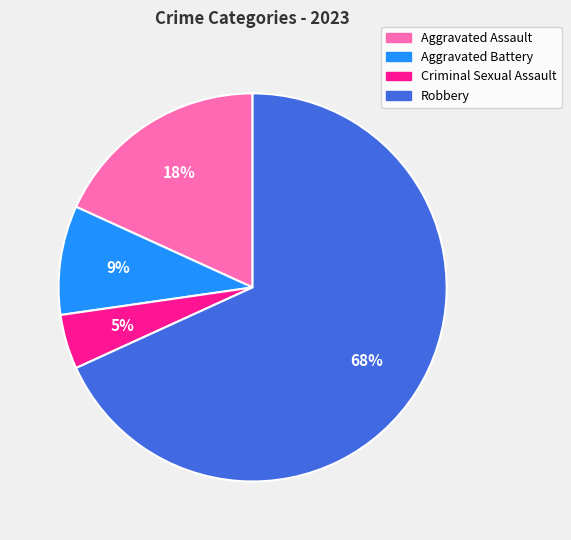

Is the sum of Criminal Sexual Assault and Aggravated Assault greater than half?

No